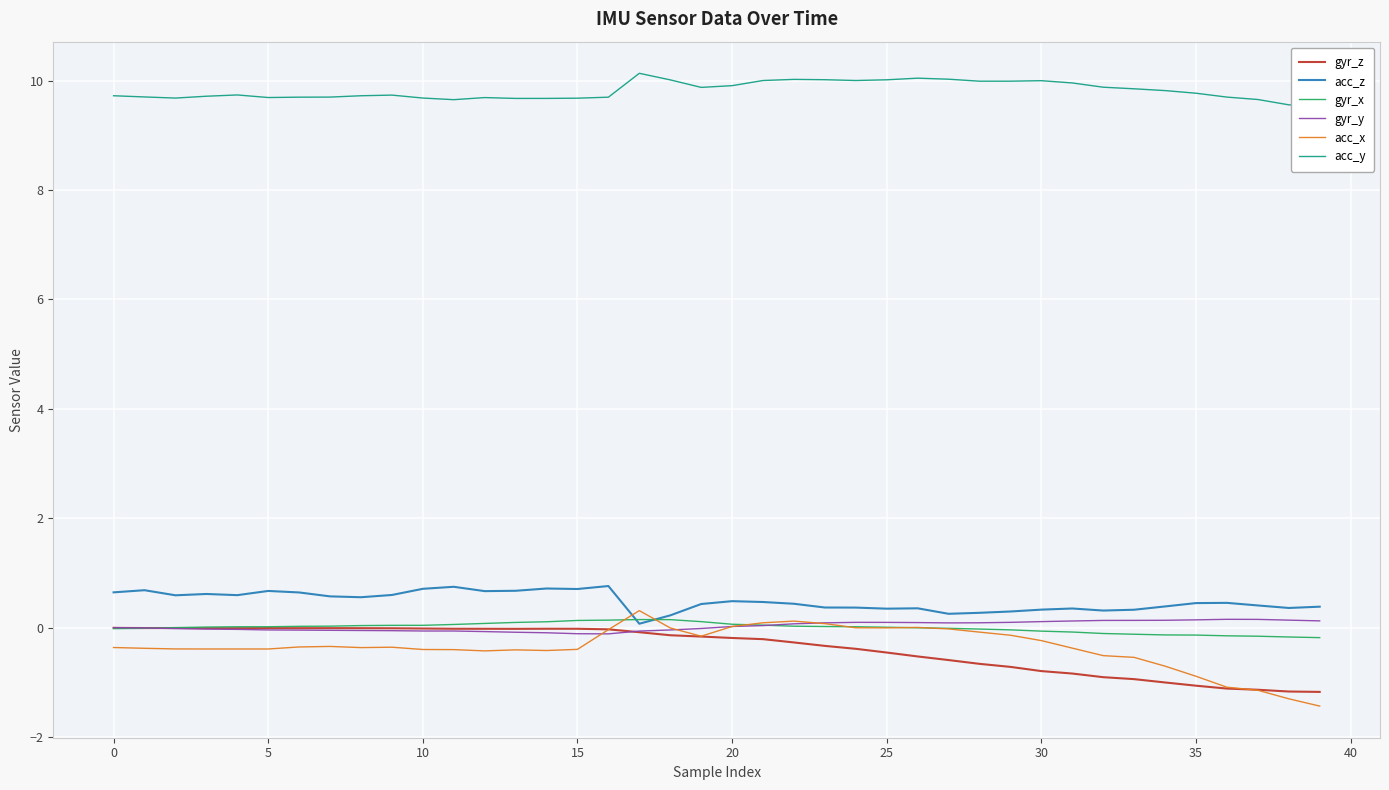

What is the highest value of the gyr_y series?

0.2